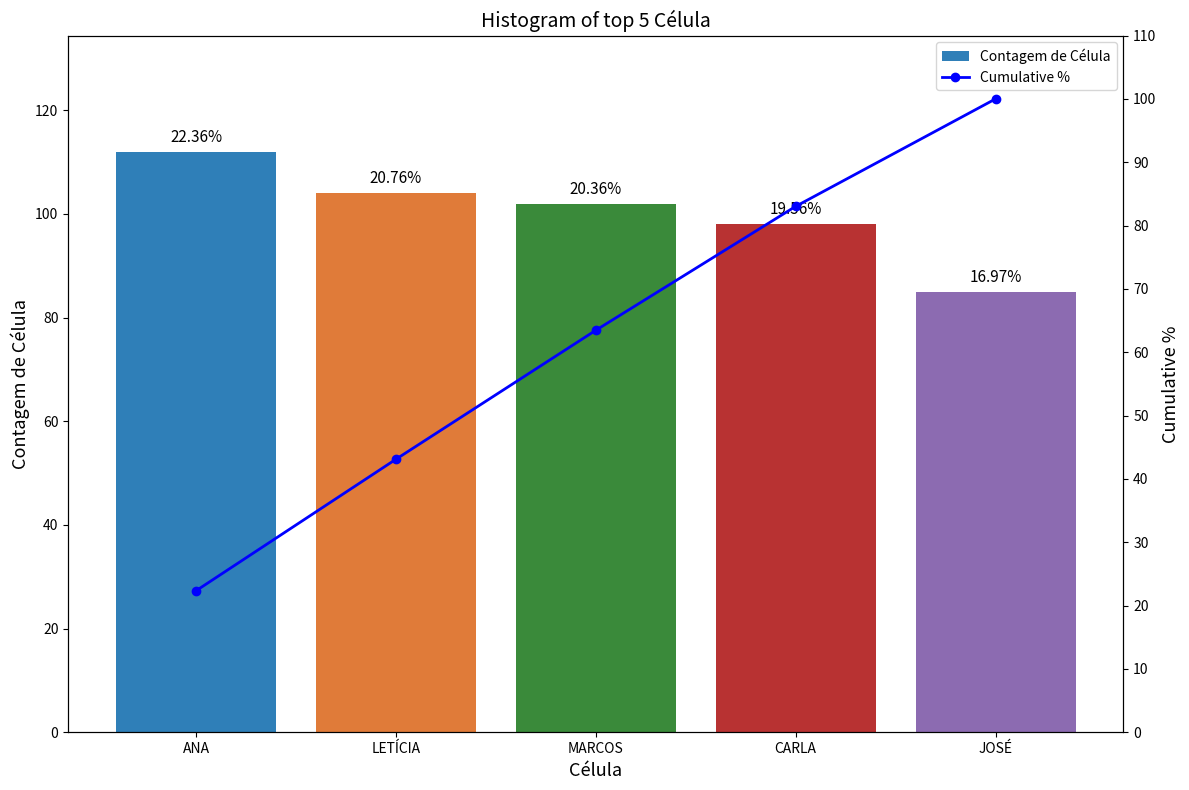

Which series has the largest range (max minus min)?

Cumulative %